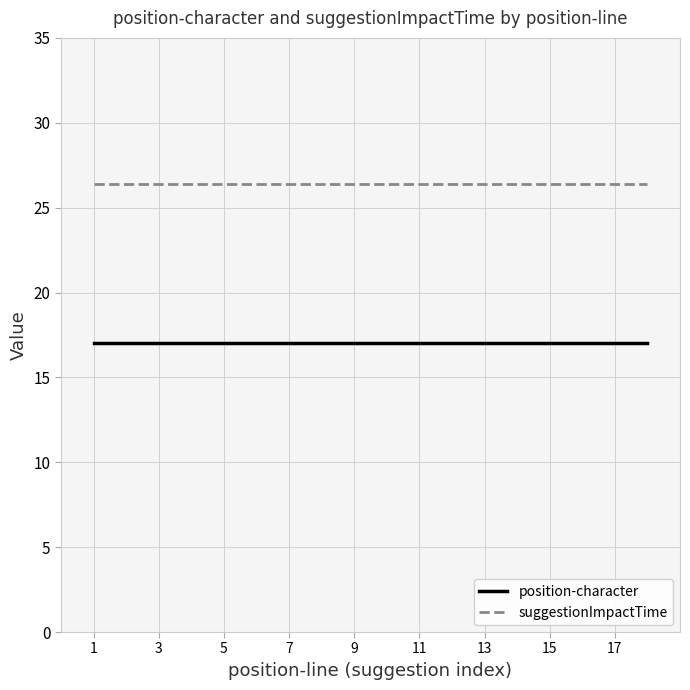

True or false: suggestionImpactTime and position-character cross at least once.

False